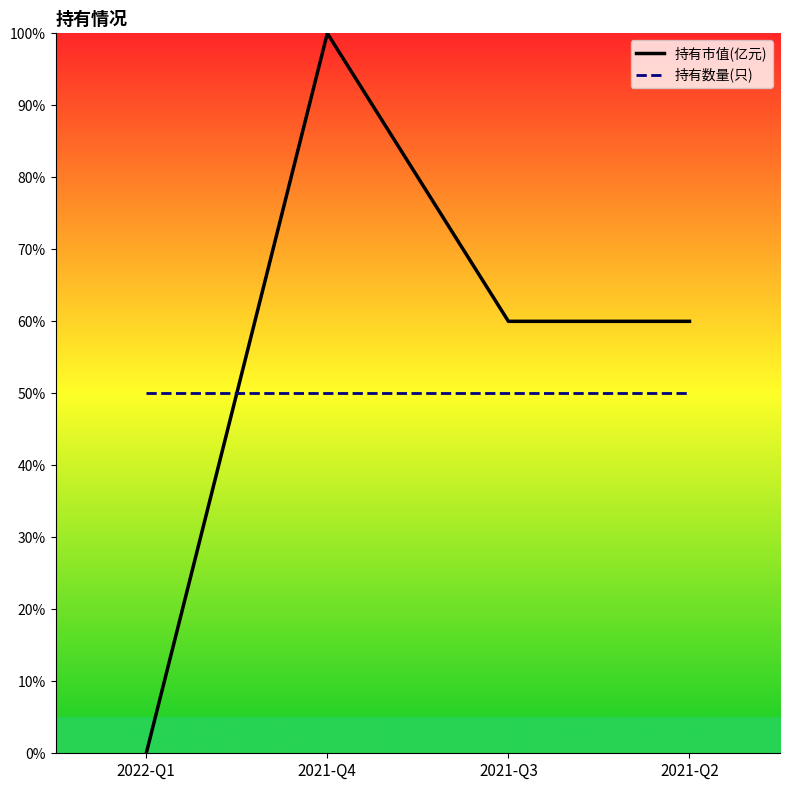

Does the chart display data point markers on the line(s)?

No